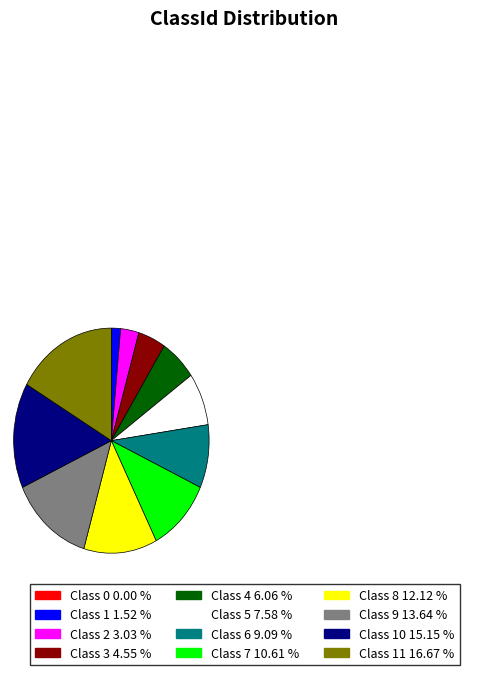

Is there a majority slice in this chart?

No